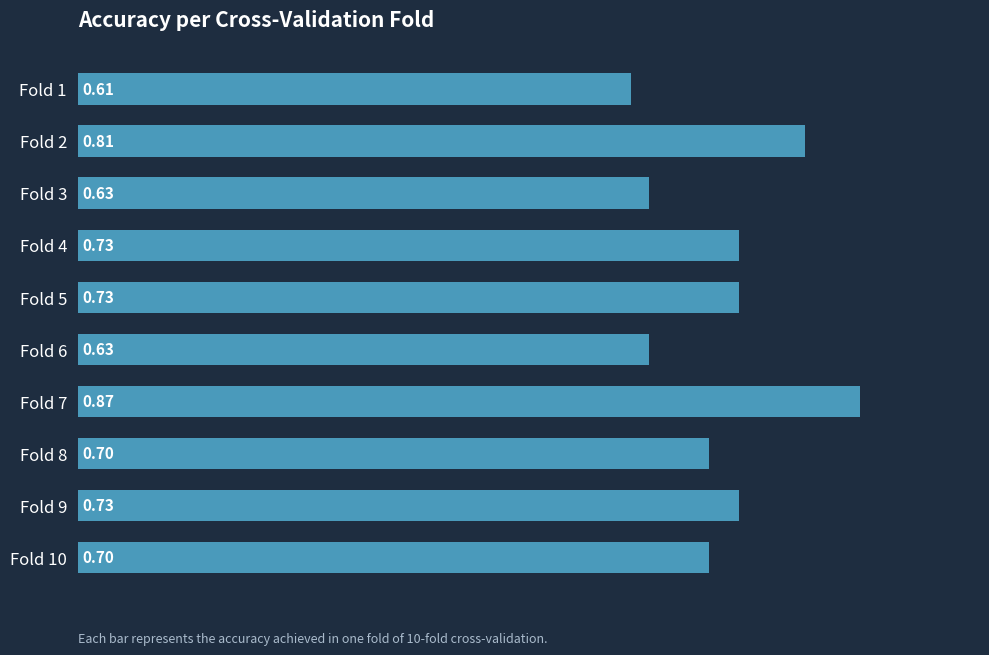

What is the difference between the maximum and minimum values?

0.3